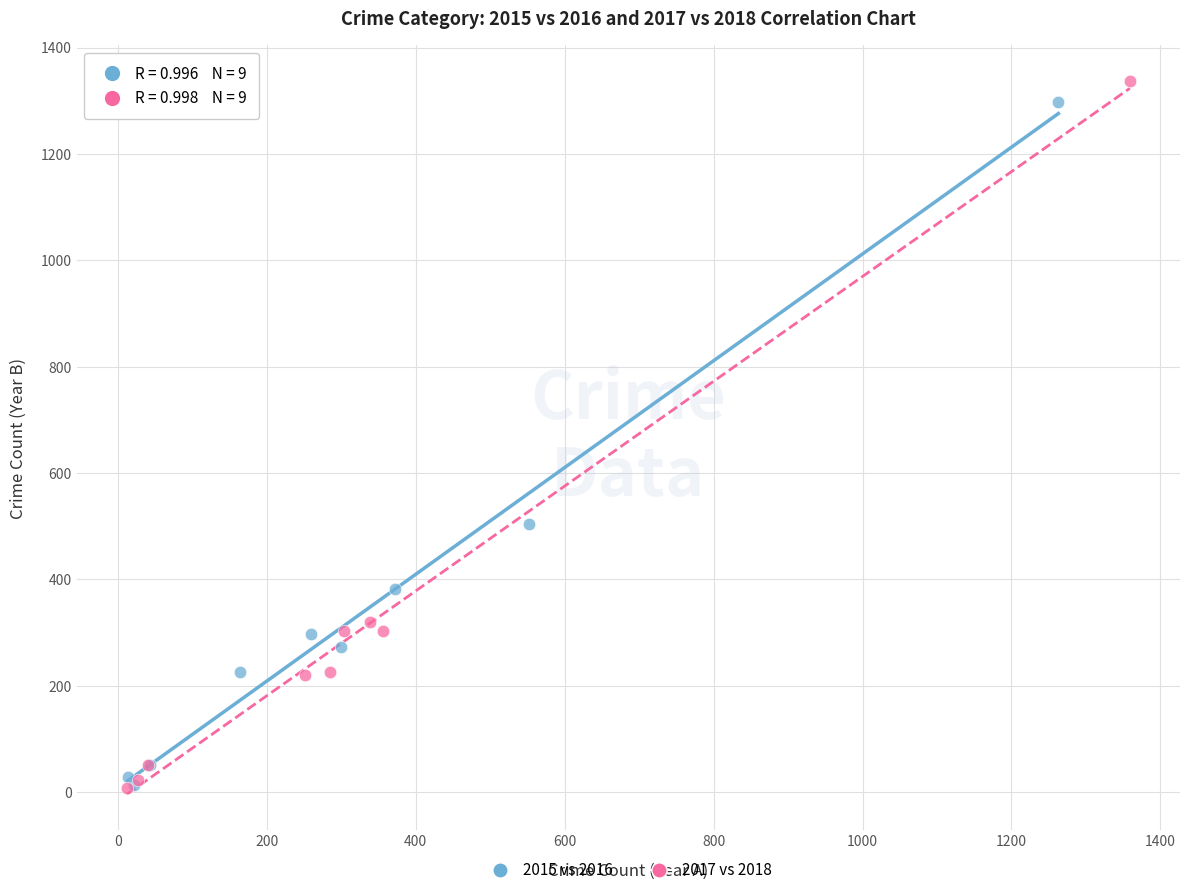

Which series reaches the maximum Y coordinate?

2017 vs 2018